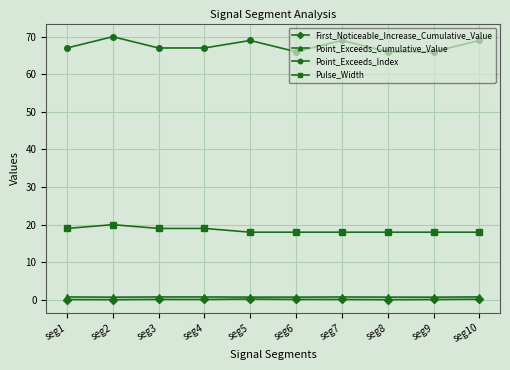

Is the value of First_Noticeable_Increase_Cumulative_Value at seg4 greater than the value of Point_Exceeds_Index at seg3?

No